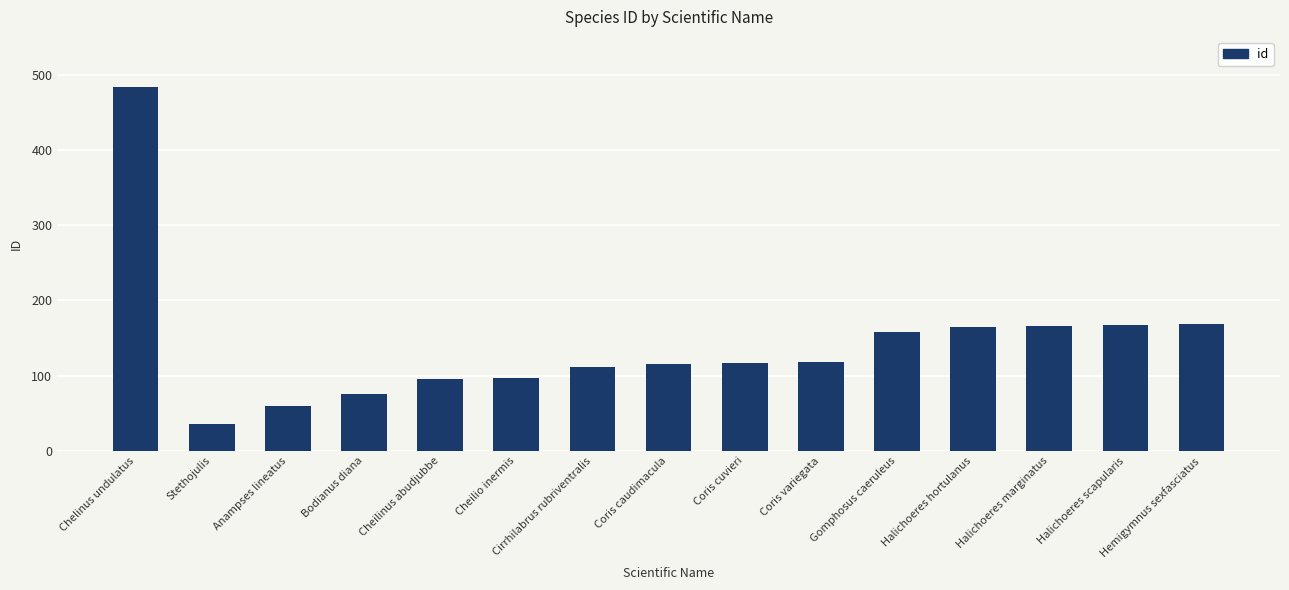

What is the ratio of the value at Cheilio inermis to the value at Anampses lineatus?

1.6